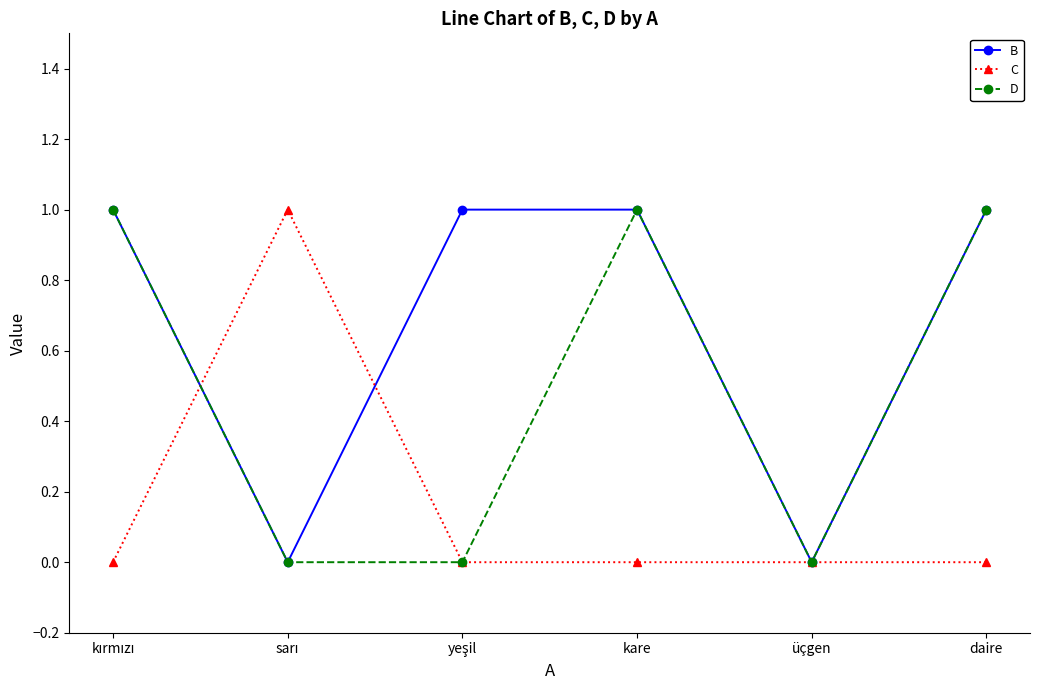

Rank the series by their average value, from highest to lowest.

B, D, C